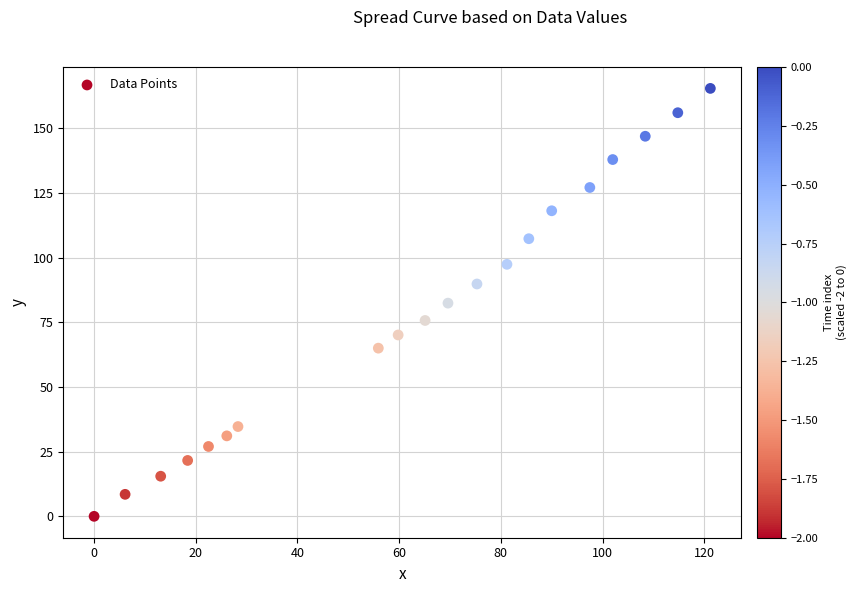

What is the range of Y values (max minus min)?

165.4